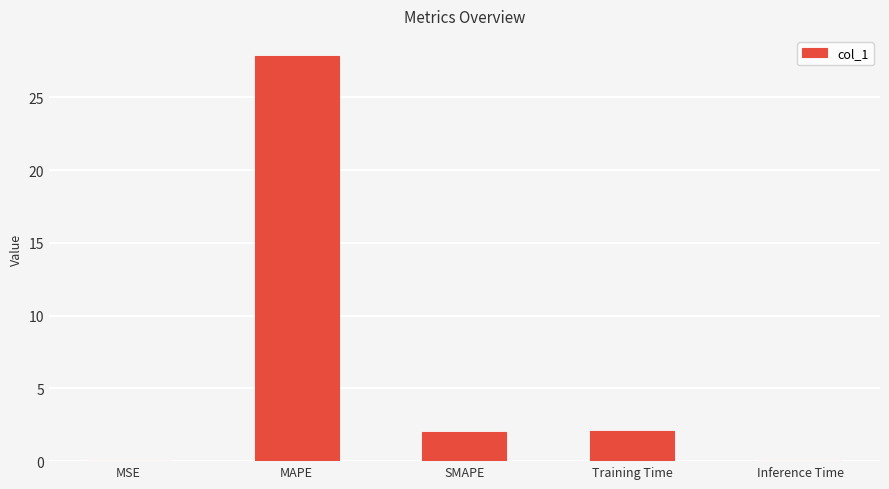

Between MSE and SMAPE, which is larger?

SMAPE